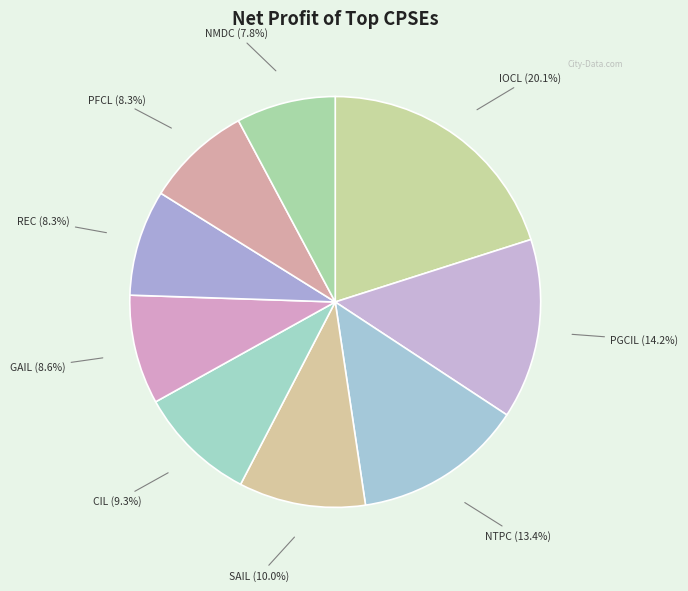

What percentage is the SAIL slice, to the nearest percent?

10%